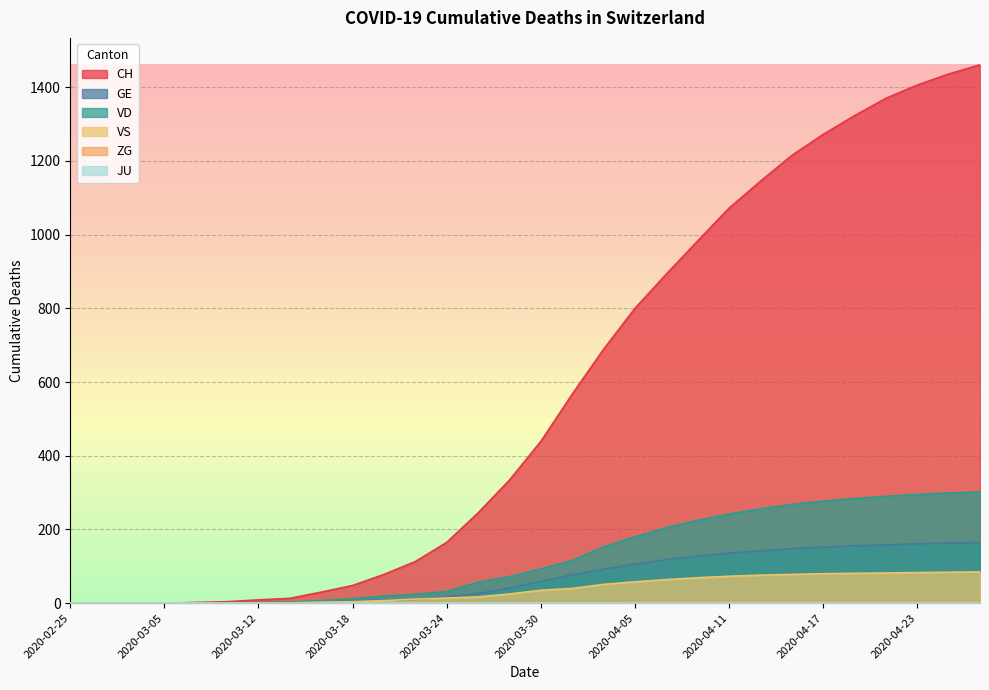

True or false: CH has a value of 313 at 2020-04-09.

False